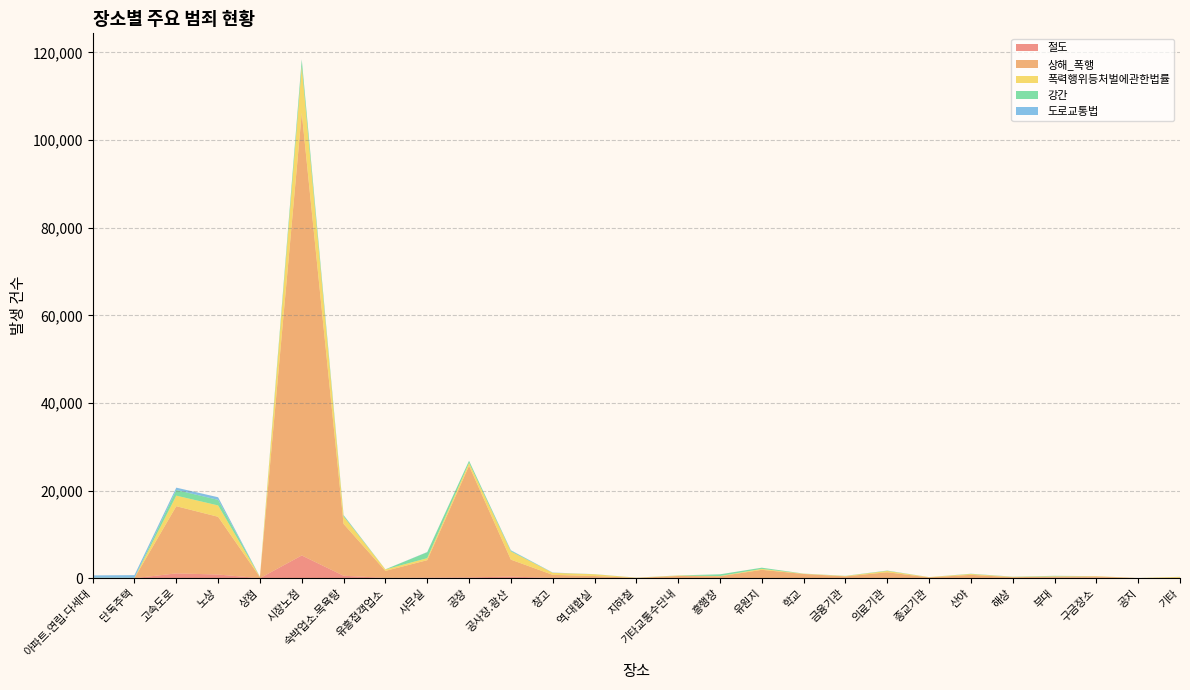

At which label does 절도 reach its peak?

시장노점